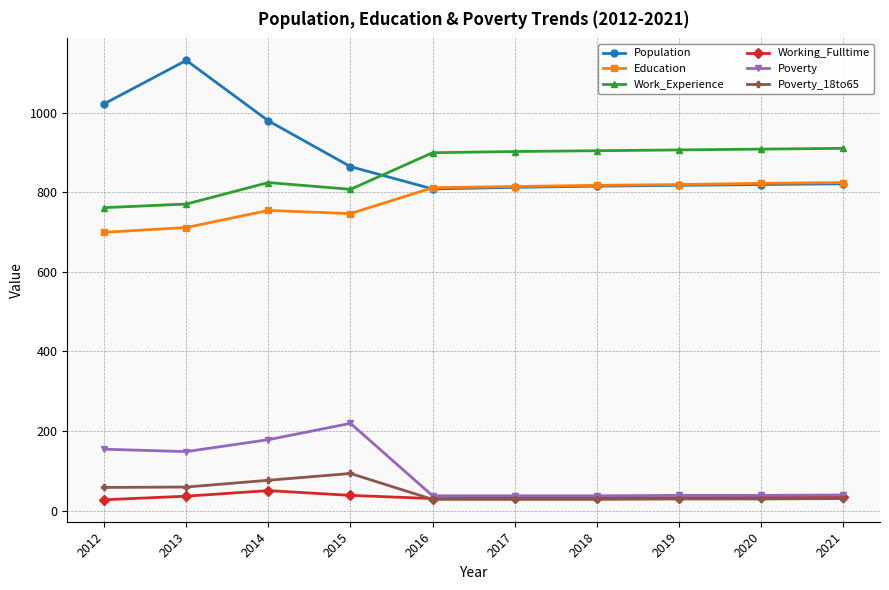

At which category does Poverty reach its first local peak?

2015